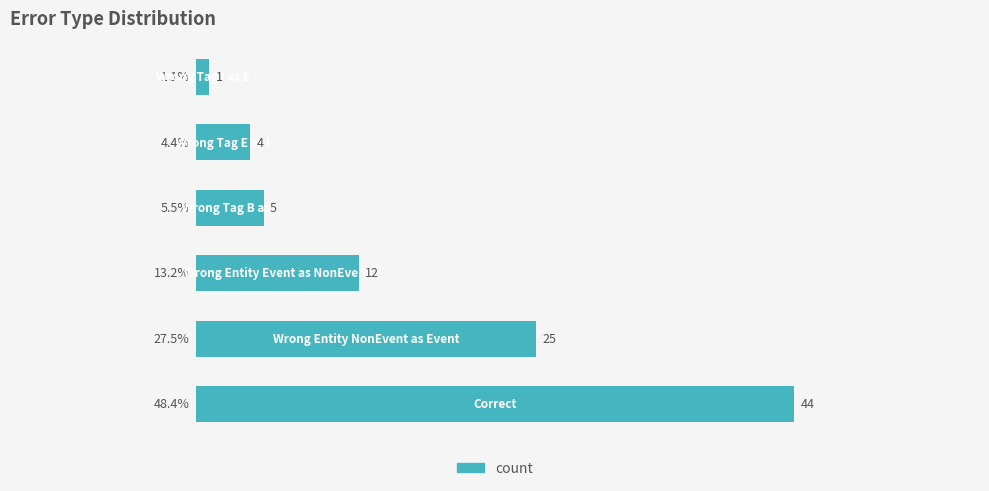

Reading top to bottom, list all the values displayed in this chart.

1.1	4.4	5.5	13.2	27.5	48.4